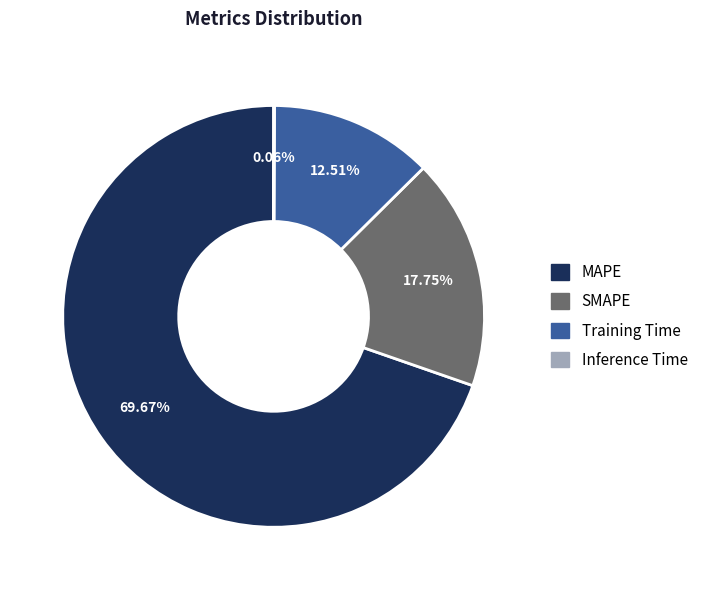

What percentage is NOT represented by MAPE?

30.3%